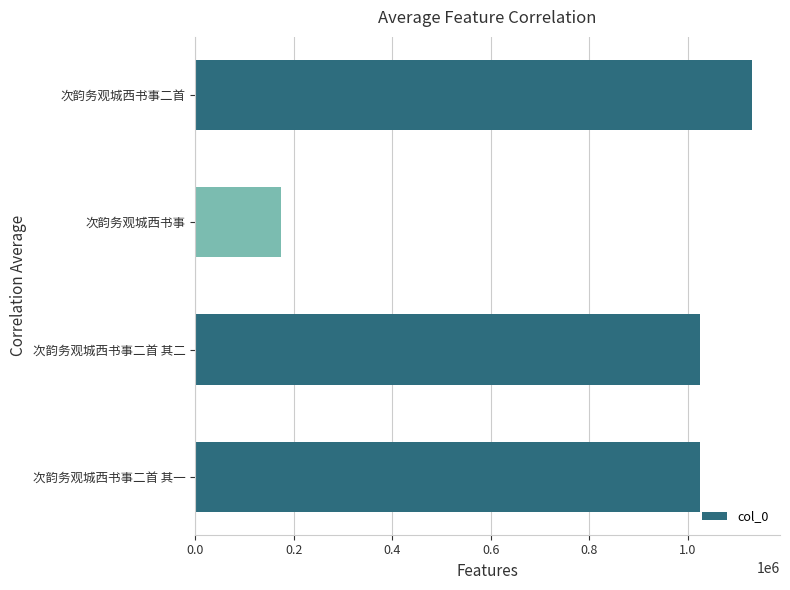

Which has a higher value, 次韵务观城西书事二首 or 次韵务观城西书事二首 其一?

次韵务观城西书事二首